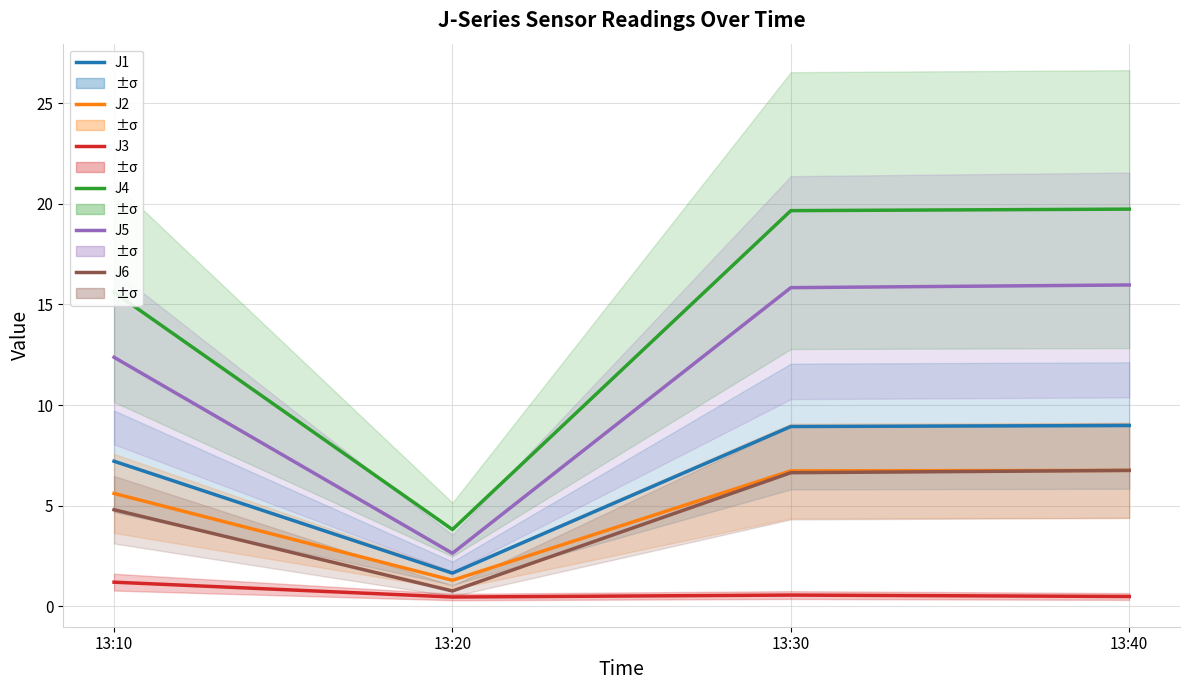

Which has a higher value, 13:10 or 13:20?

13:10